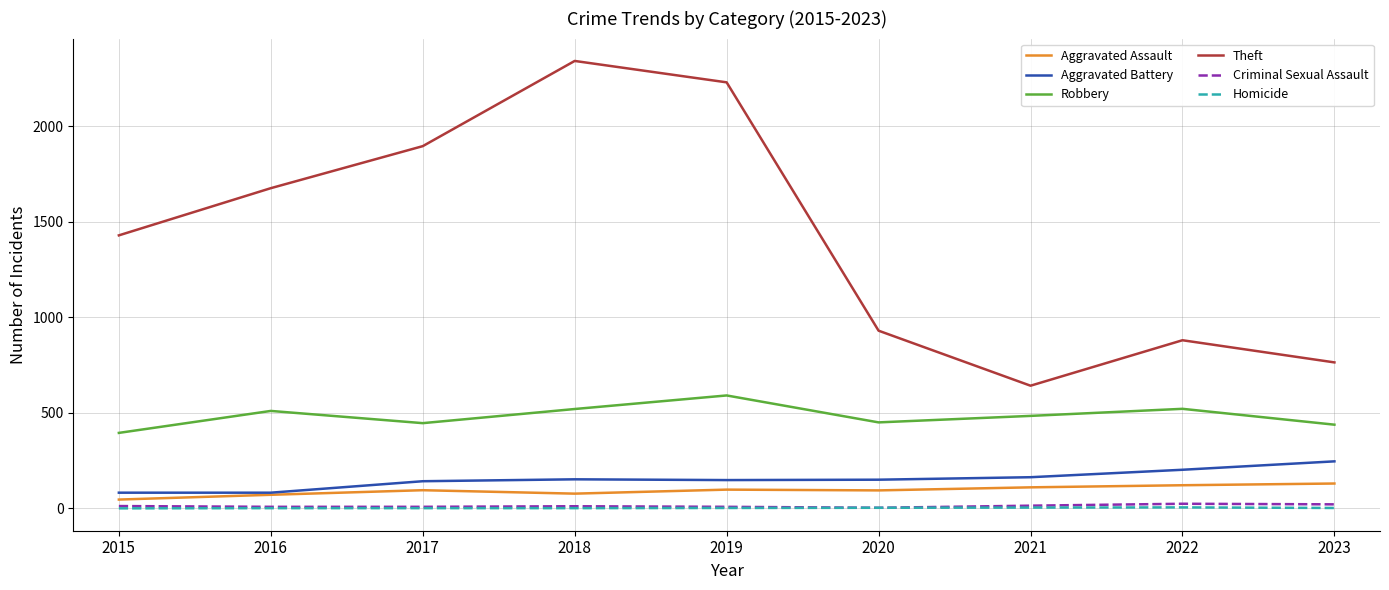

True or false: Homicide has a value of 5 at 2022.

True